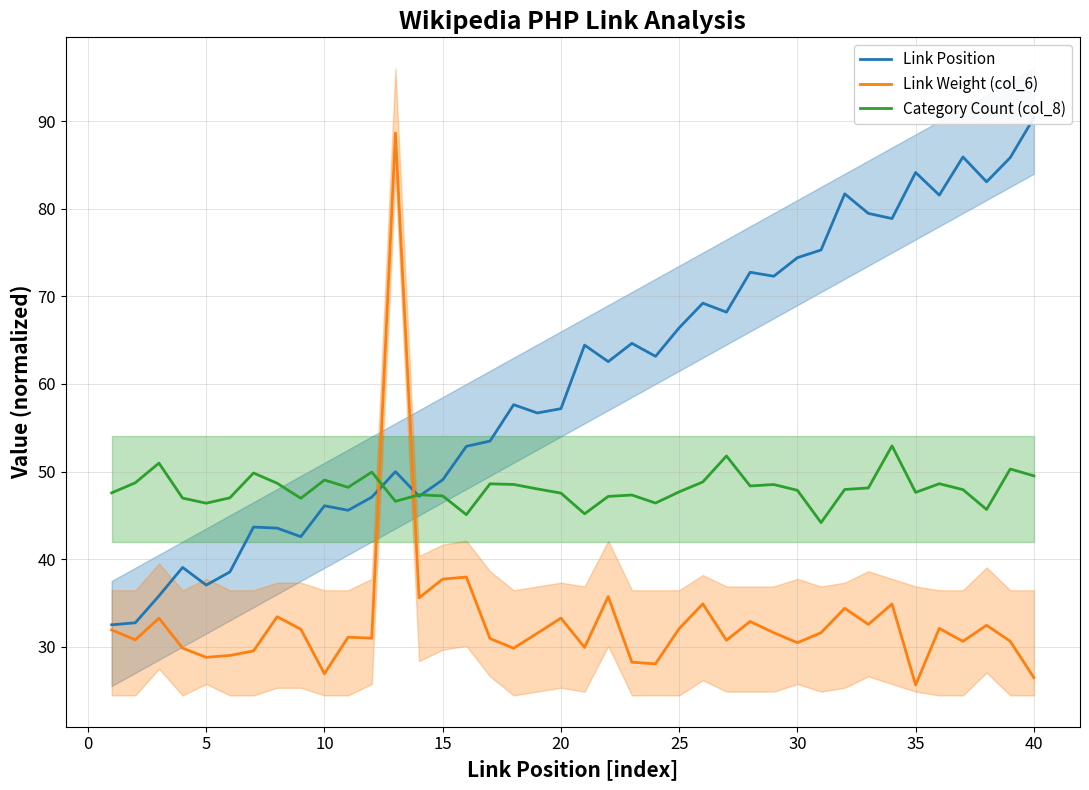

How many times do Category Count (col_8) and Link Weight (col_6) cross each other?

2